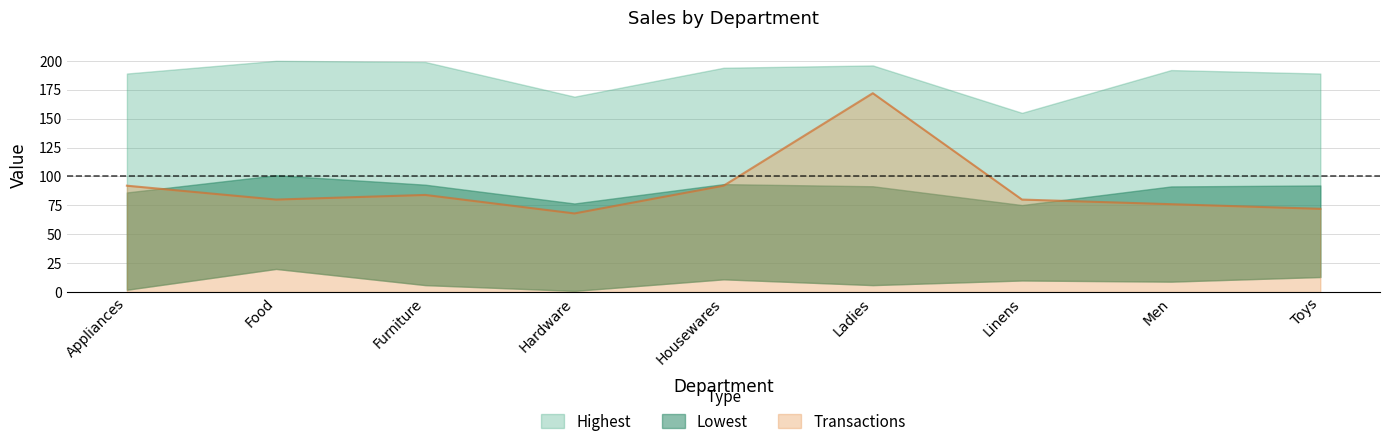

What is the minimum value for Transactions?

68